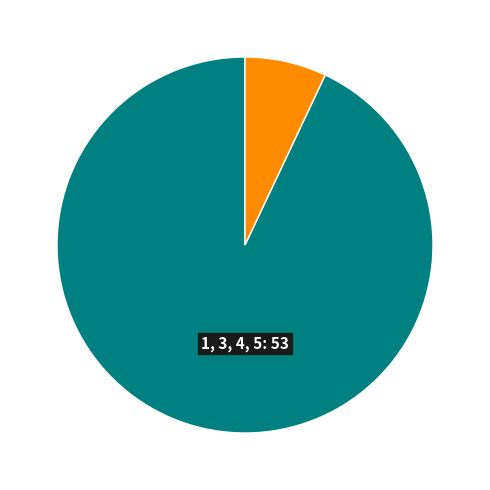

Is there a majority slice in this chart?

Yes